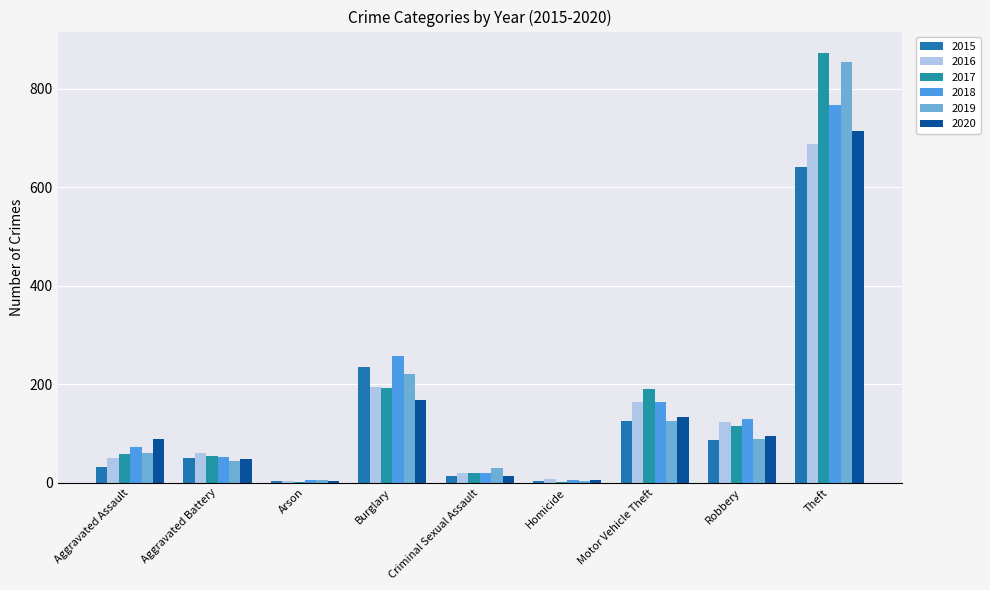

How many groups of bars are there?

9